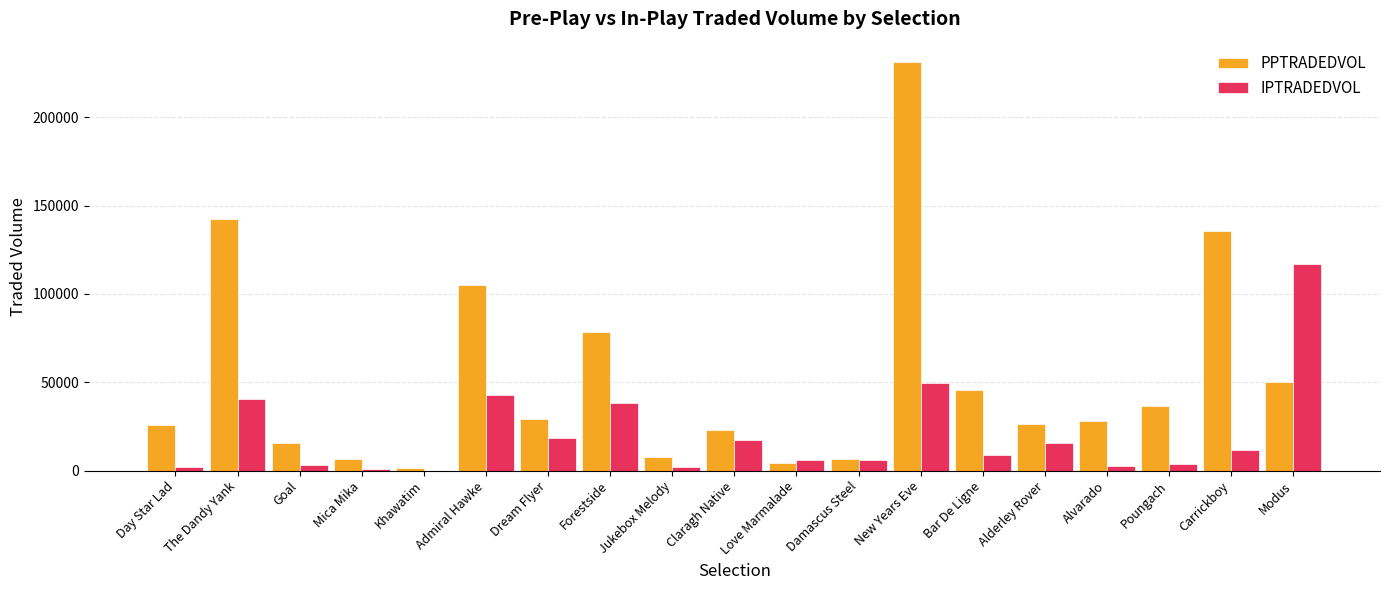

How many values in the IPTRADEDVOL series exceed 9132?

10